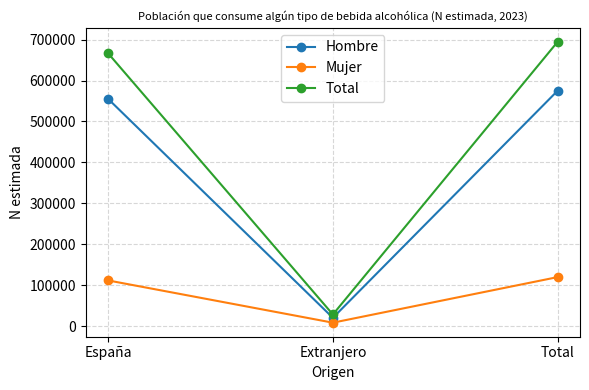

What is the average value of the Total series?

462941